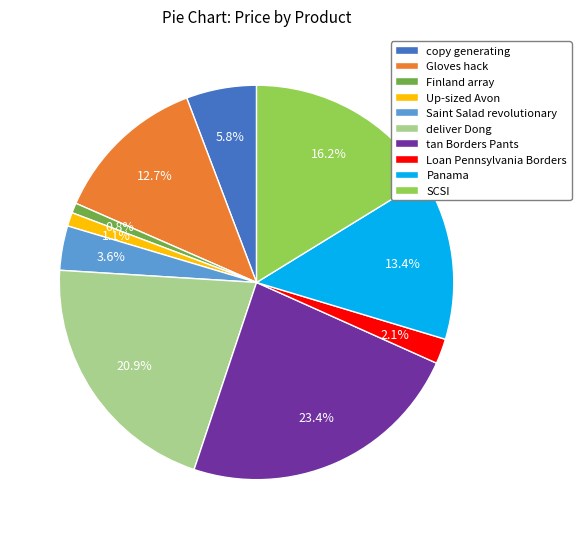

Is there a majority slice in this chart?

No